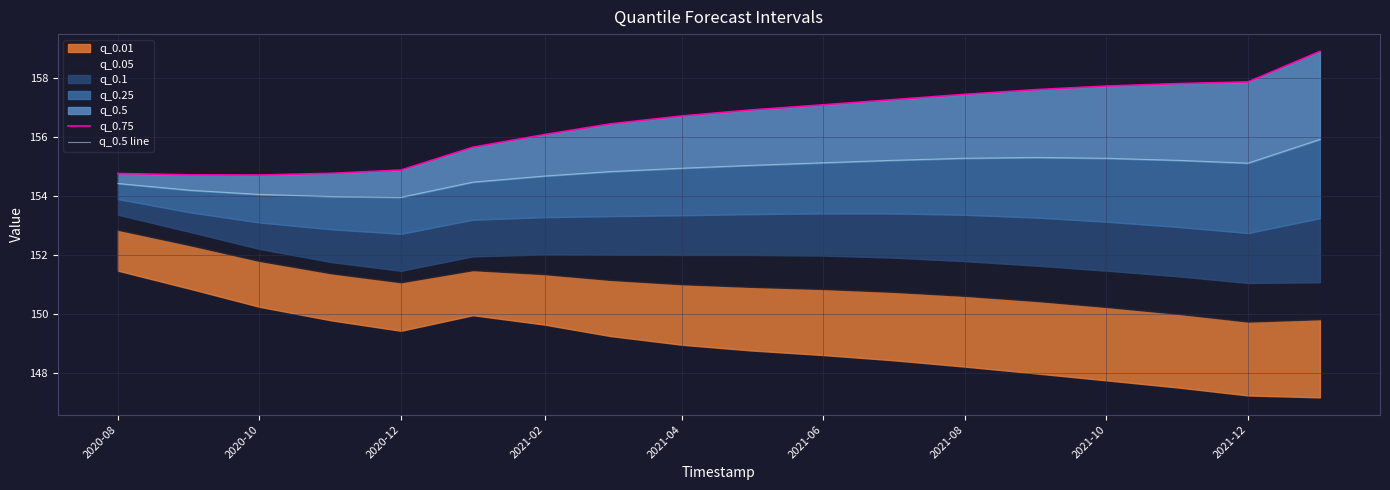

True or false: q_0.75 and q_0.5 line intersect in this chart.

False